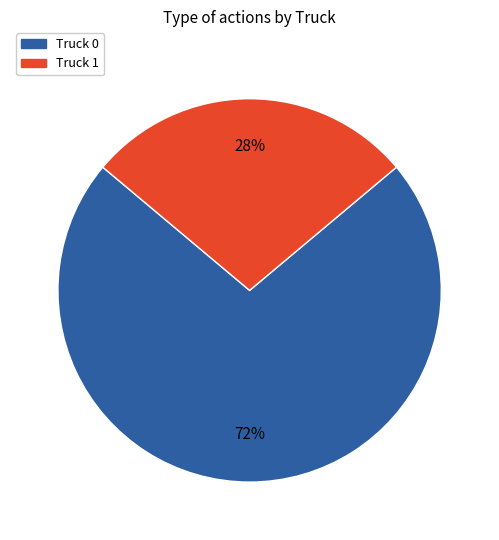

Combined, do Truck 1 and Truck 0 account for over 50%?

Yes